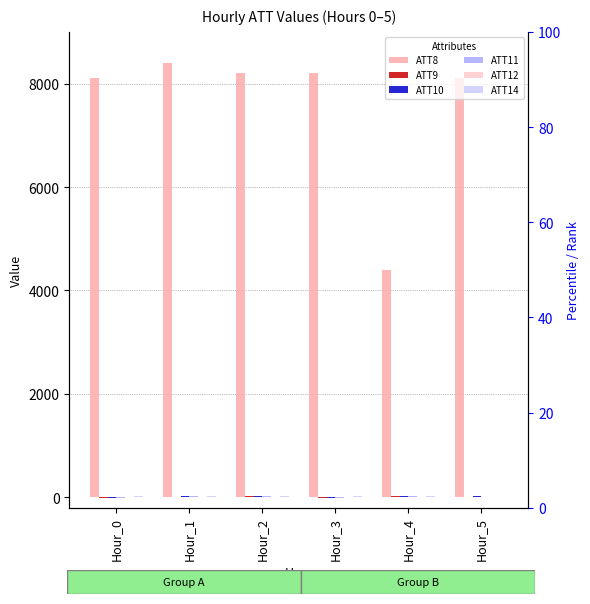

Which series has the largest total across all categories?

ATT8